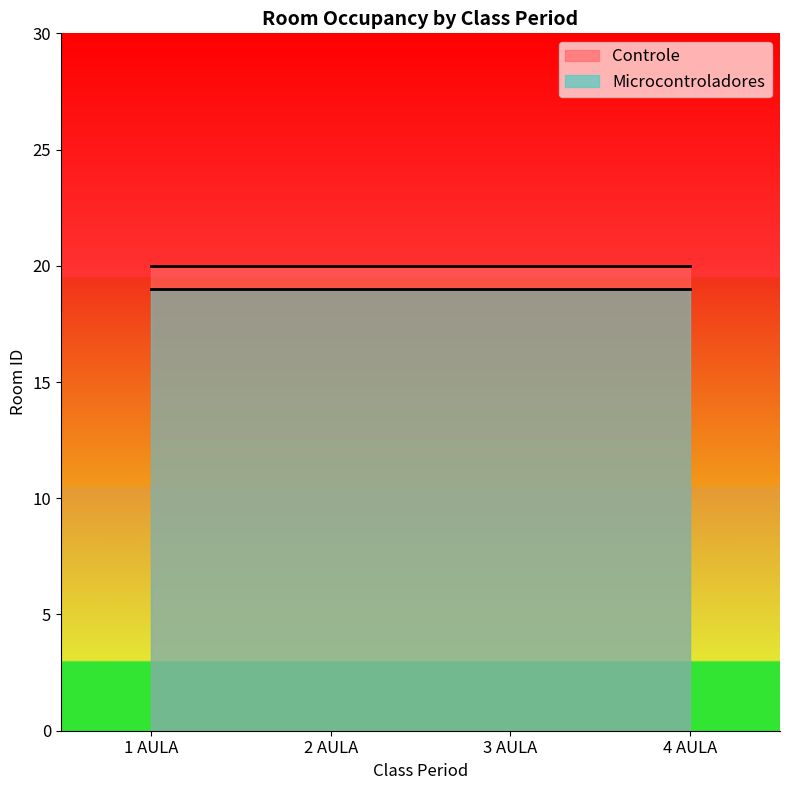

Rank the categories by Microcontroladores value from highest to lowest.

1 AULA, 2 AULA, 3 AULA, 4 AULA